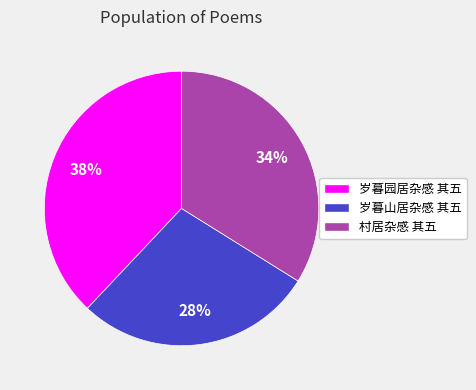

Between 岁暮园居杂感 其五 and 岁暮山居杂感 其五, which is larger?

岁暮园居杂感 其五